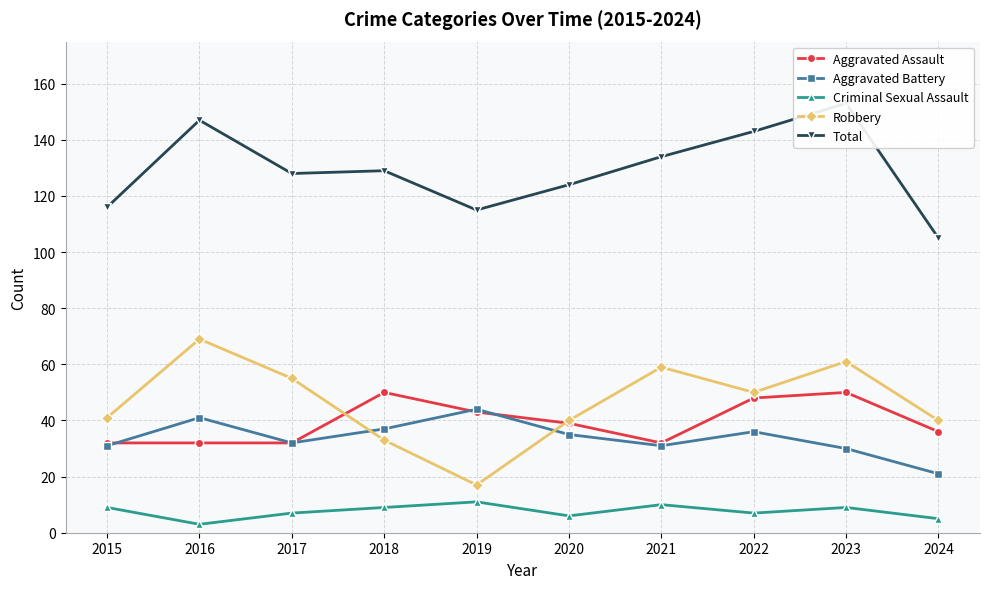

What is the sum of the Robbery values at 2020 and 2023?

101